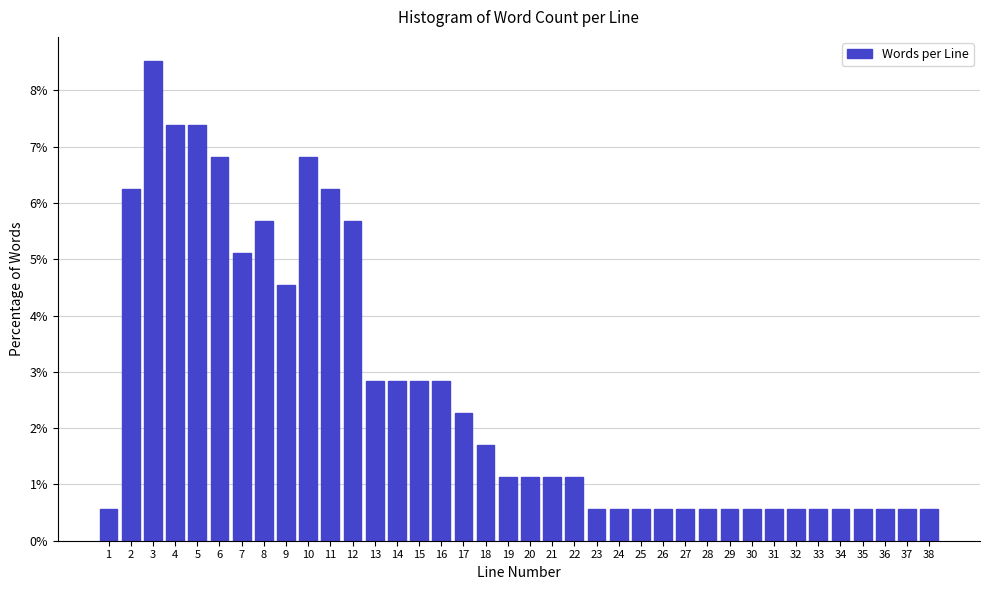

Reading left to right, list every bar in this chart as the range it spans on the x-axis followed by its height. The values are not printed on the chart, so give them approximately, as read against the axis.

0.5 to 1.5: 0.6
1.5 to 2.5: 6.3
2.5 to 3.5: 8.5
3.5 to 4.5: 7.4
4.5 to 5.5: 7.4
5.5 to 6.5: 6.8
6.5 to 7.5: 5.1
7.5 to 8.5: 5.7
8.5 to 9.5: 4.5
9.5 to 10.5: 6.8
10.5 to 11.5: 6.3
11.5 to 12.5: 5.7
12.5 to 13.5: 2.8
13.5 to 14.5: 2.8
14.5 to 15.5: 2.8
15.5 to 16.5: 2.8
16.5 to 17.5: 2.3
17.5 to 18.5: 1.7
18.5 to 19.5: 1.1
19.5 to 20.5: 1.1
20.5 to 21.5: 1.1
21.5 to 22.5: 1.1
22.5 to 23.5: 0.6
23.5 to 24.5: 0.6
24.5 to 25.5: 0.6
25.5 to 26.5: 0.6
26.5 to 27.5: 0.6
27.5 to 28.5: 0.6
28.5 to 29.5: 0.6
29.5 to 30.5: 0.6
30.5 to 31.5: 0.6
31.5 to 32.5: 0.6
32.5 to 33.5: 0.6
33.5 to 34.5: 0.6
34.5 to 35.5: 0.6
35.5 to 36.5: 0.6
36.5 to 37.5: 0.6
37.5 to 38.5: 0.6